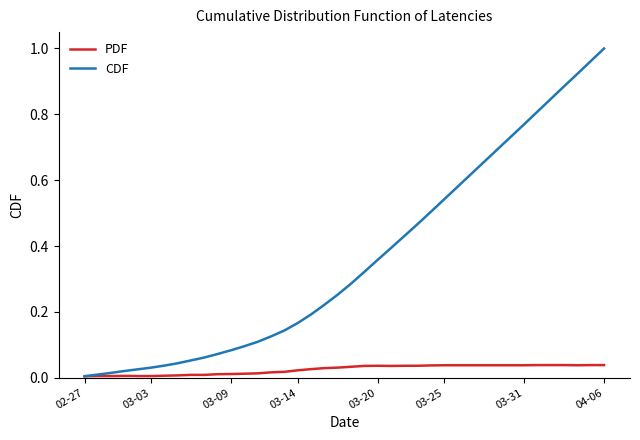

Which series has the widest spread of values?

CDF